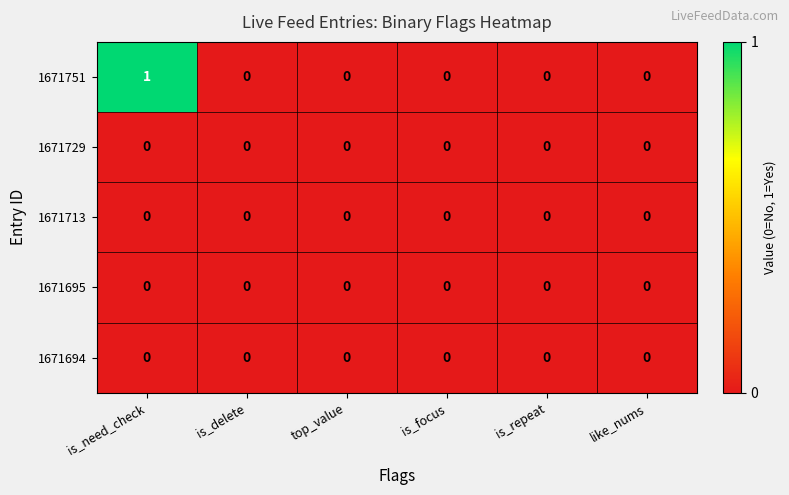

The value of 1671695 at is_need_check is 0. True or false?

True